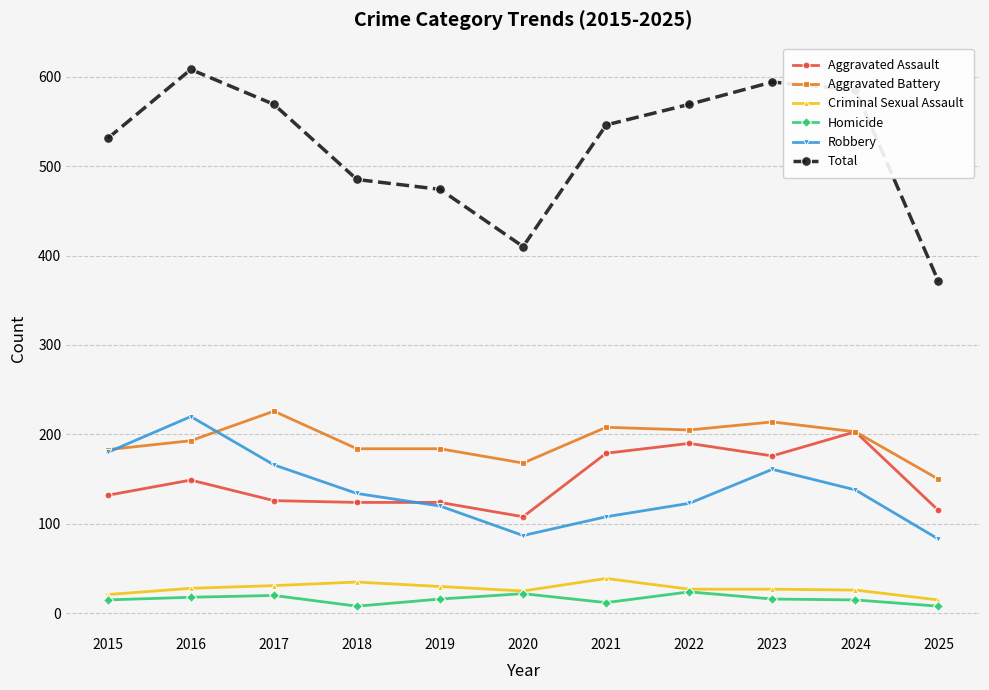

List the series in order of their peak value, highest first.

Total, Aggravated Battery, Robbery, Aggravated Assault, Criminal Sexual Assault, Homicide